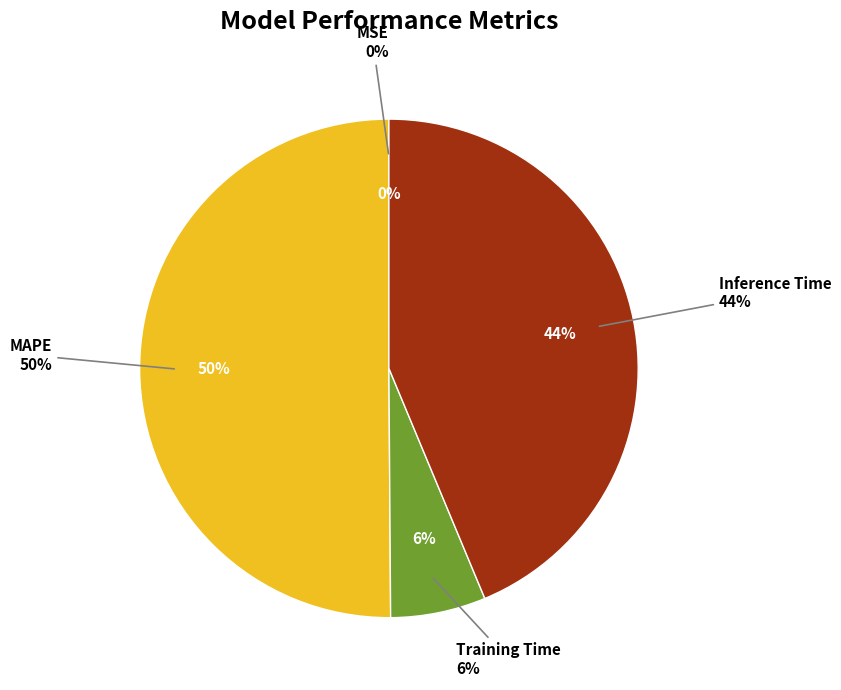

To the nearest percent, what is the combined percentage of MSE and Inference Time?

44%